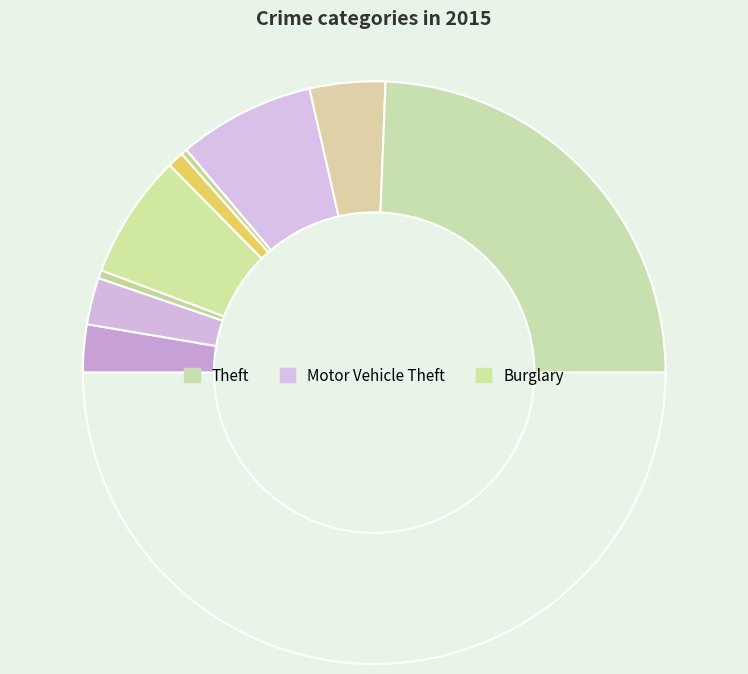

Count the number of slices in the pie.

10